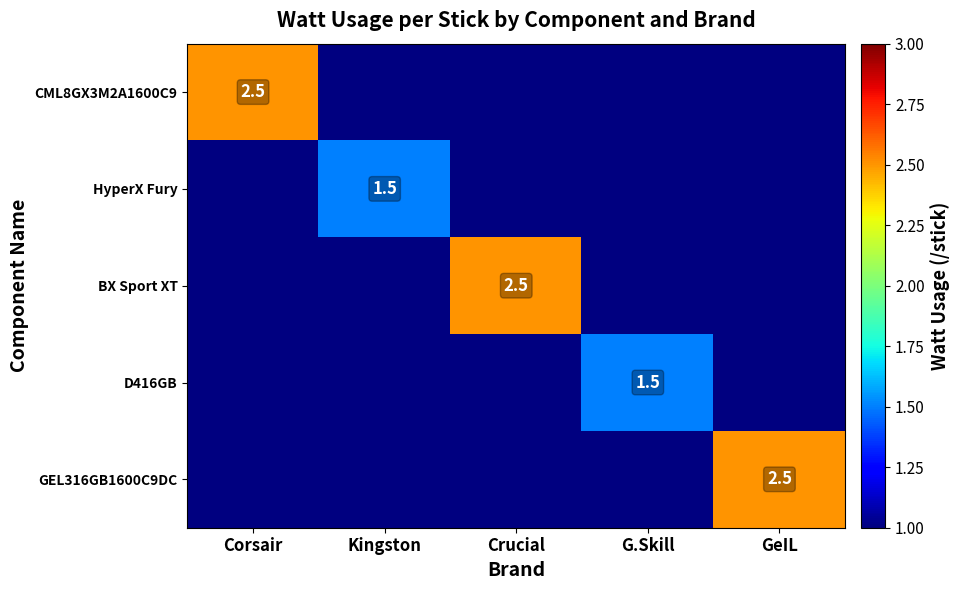

The BX Sport XT series shows 4.3 at Crucial. True or false?

False